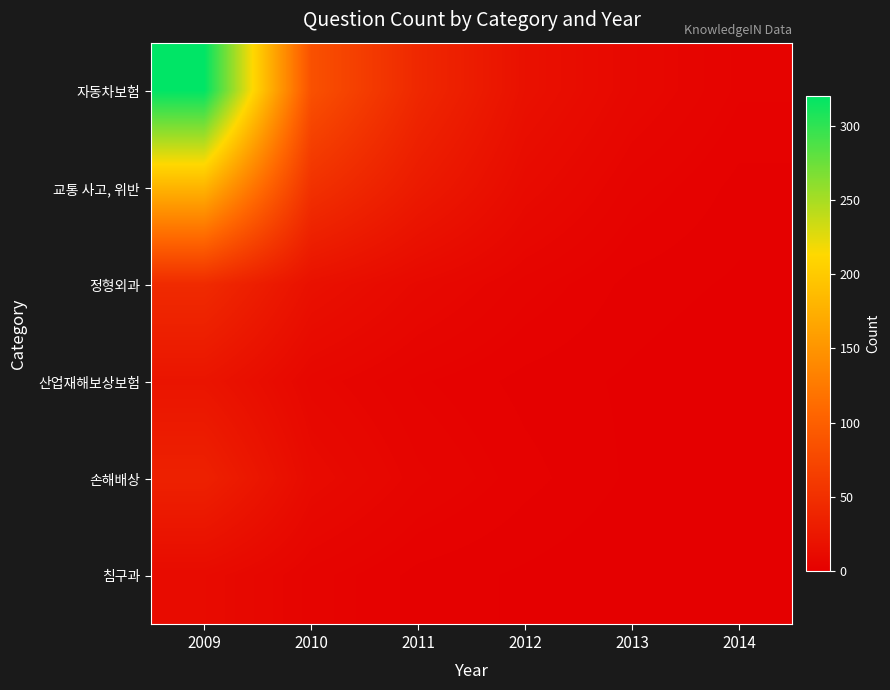

How many categories are shown in the chart?

6